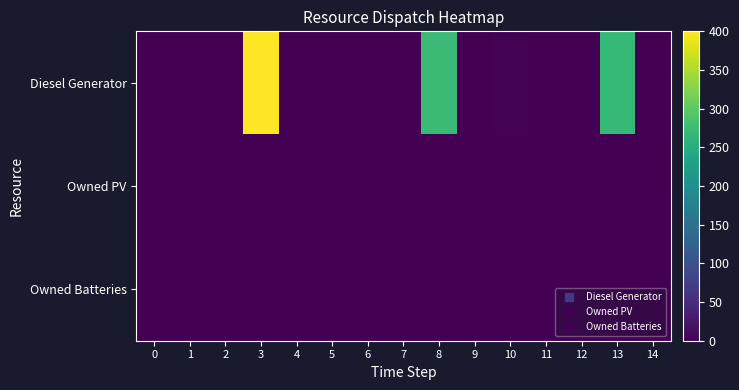

At which category does the chart reach its peak across all series?

3